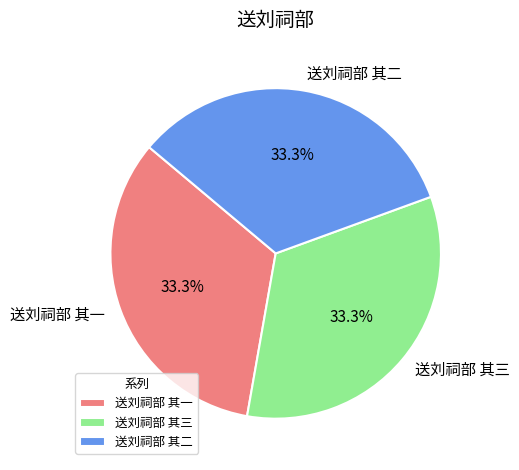

How many segments does this pie chart have?

3